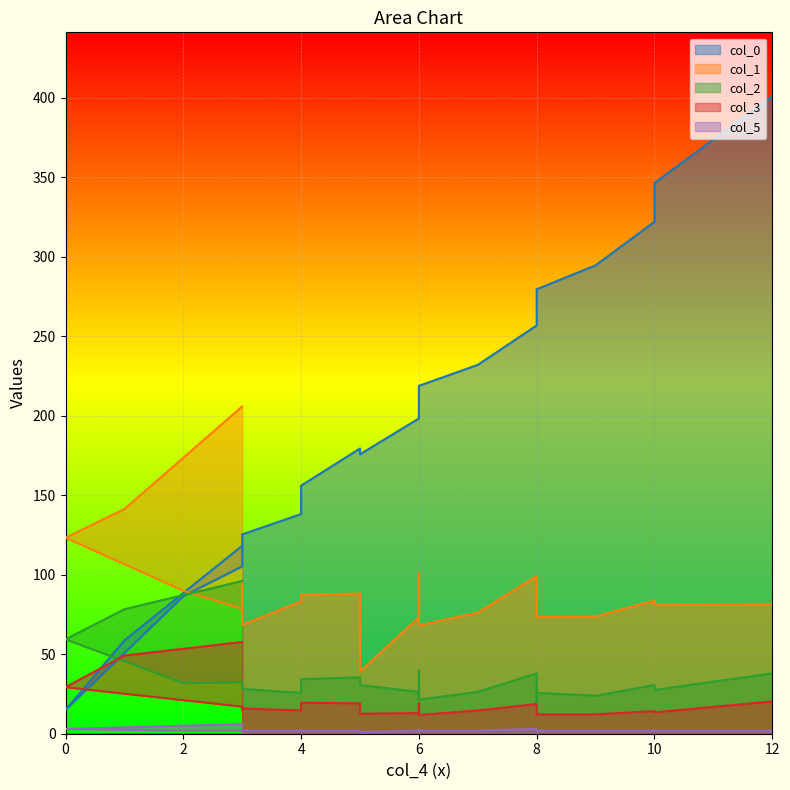

Reading left to right, transcribe all the data shown in this chart.

col_0: 3=118.2	1=58.7	0=15.0	2=86.5	3=105.2	3=113.5	3=125.3	4=138.1	4=156.0	5=179.4	5=175.7	6=198.2	6=207.2	6=217.5	6=218.8	7=232.0	8=256.8	8=265.1	8=279.5	9=294.5	10=322.0	10=346.3	12=401.0
col_1: 3=205.9	1=141.3	0=123.3	2=89.9	3=78.6	3=94.8	3=68.5	4=83.2	4=87.5	5=88.1	5=39.2	6=73.1	6=79.5	6=101.2	6=68.2	7=76.2	8=99.1	8=77.1	8=73.4	9=73.7	10=83.8	10=81.1	12=81.4
col_2: 3=96.0	1=78.3	0=59.3	2=31.8	3=32.4	3=29.4	3=28.1	4=25.7	4=34.3	5=35.5	5=30.6	6=26.3	6=22.0	6=39.8	6=21.4	7=26.3	8=37.9	8=19.6	8=25.7	9=23.9	10=30.6	10=27.5	12=37.9
col_3: 3=57.7	1=49.2	0=29.2	2=21.1	3=17.1	3=15.0	3=15.8	4=14.6	4=19.5	5=19.1	5=12.6	6=13.0	6=15.4	6=19.1	6=11.8	7=14.6	8=18.7	8=11.8	8=12.2	9=12.2	10=14.2	10=13.4	12=20.3
col_5: 3=6.0	1=4.0	0=3.0	2=2.0	3=2.0	3=2.0	3=2.0	4=2.0	4=2.0	5=2.0	5=1.0	6=2.0	6=2.0	6=3.0	6=2.0	7=2.0	8=3.0	8=2.0	8=2.0	9=2.0	10=2.0	10=2.0	12=2.0